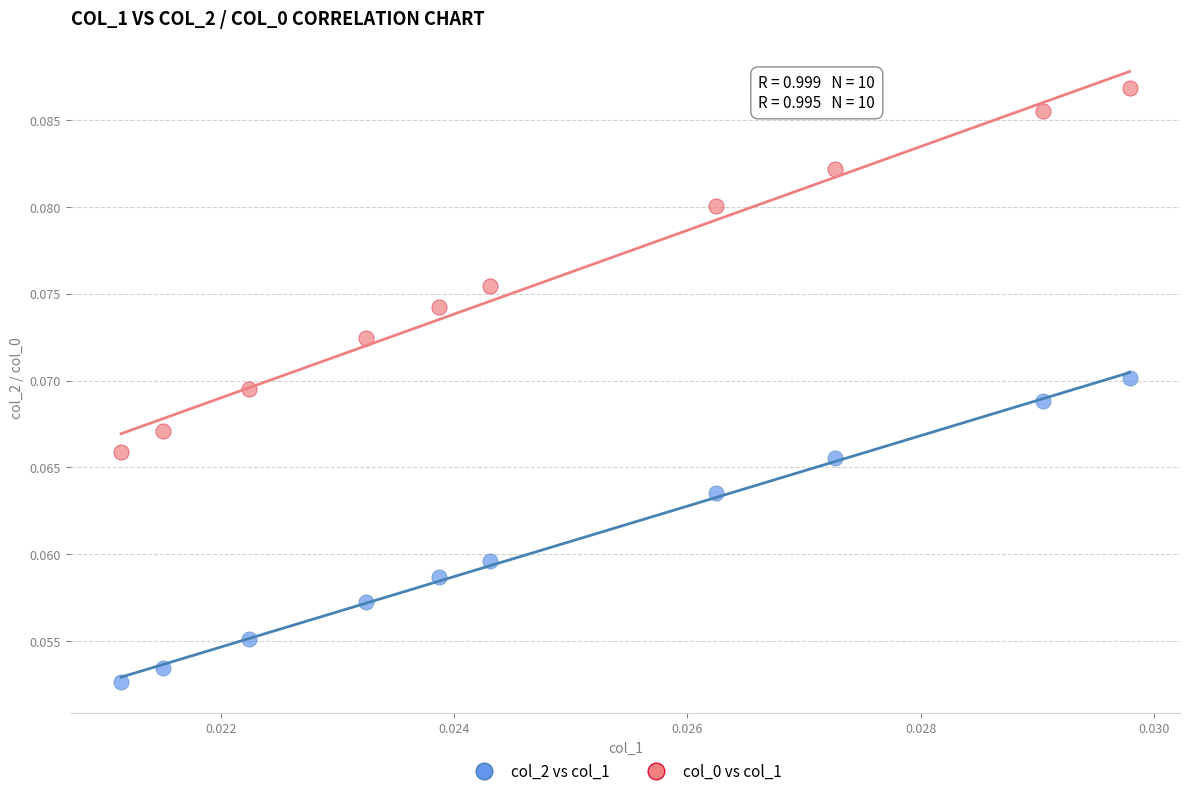

What are all the series names shown in the legend?

col_2 vs col_1, col_0 vs col_1